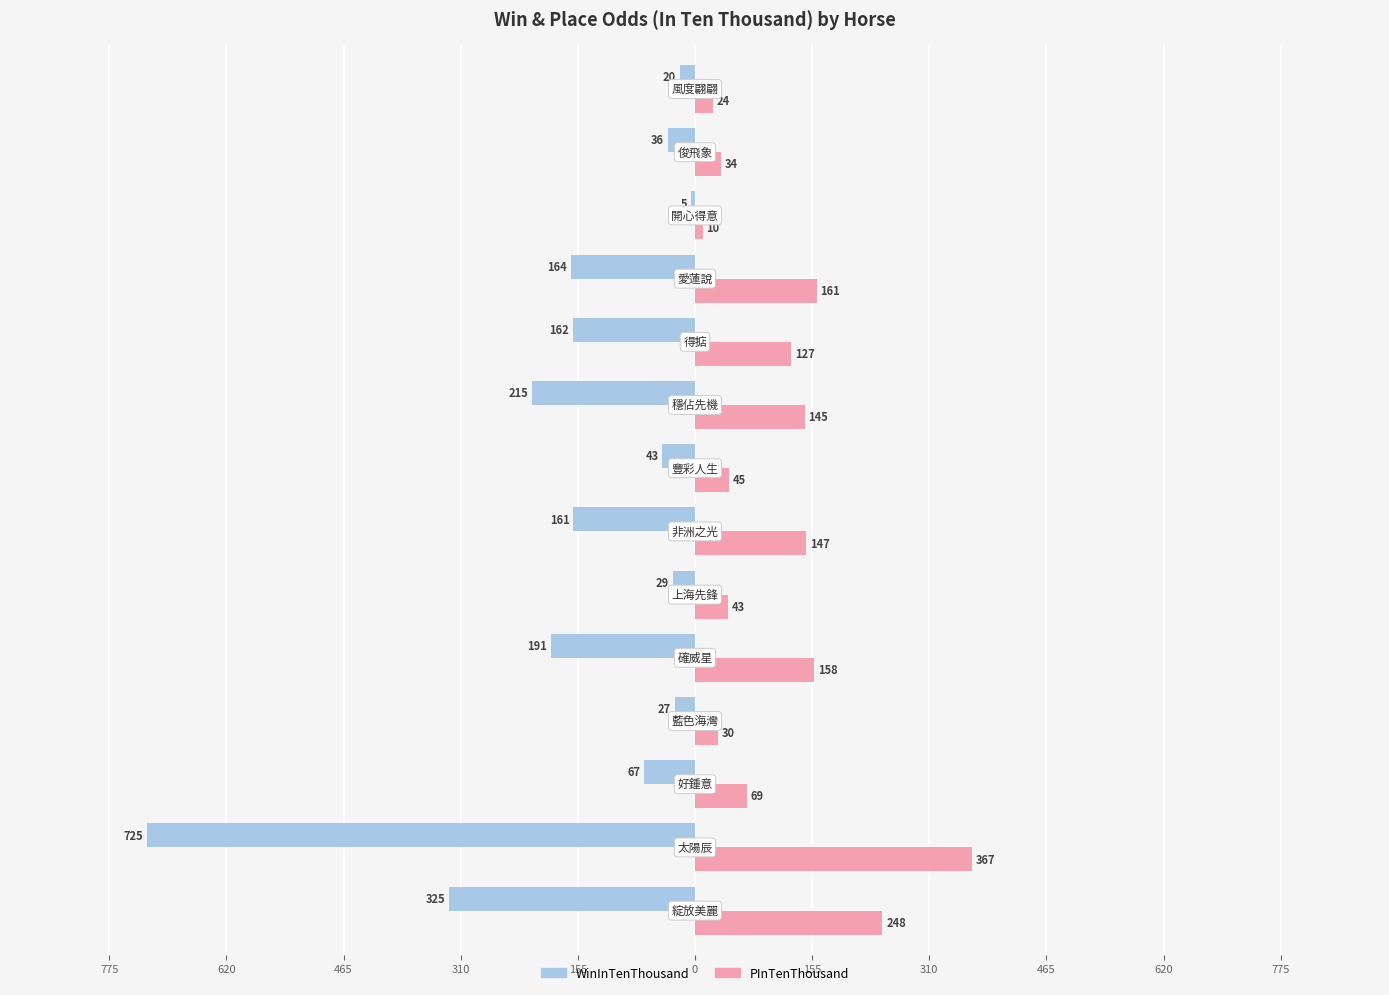

What are all the series names shown in the legend?

WinInTenThousand, PInTenThousand